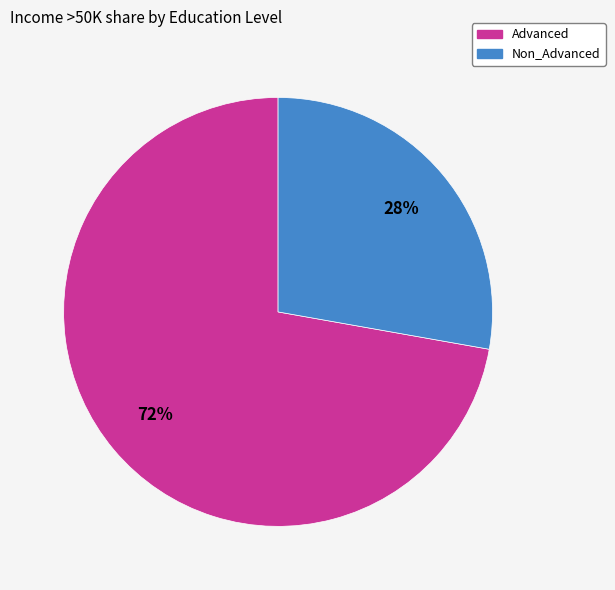

Is the sum of Advanced and Non_Advanced greater than half?

Yes